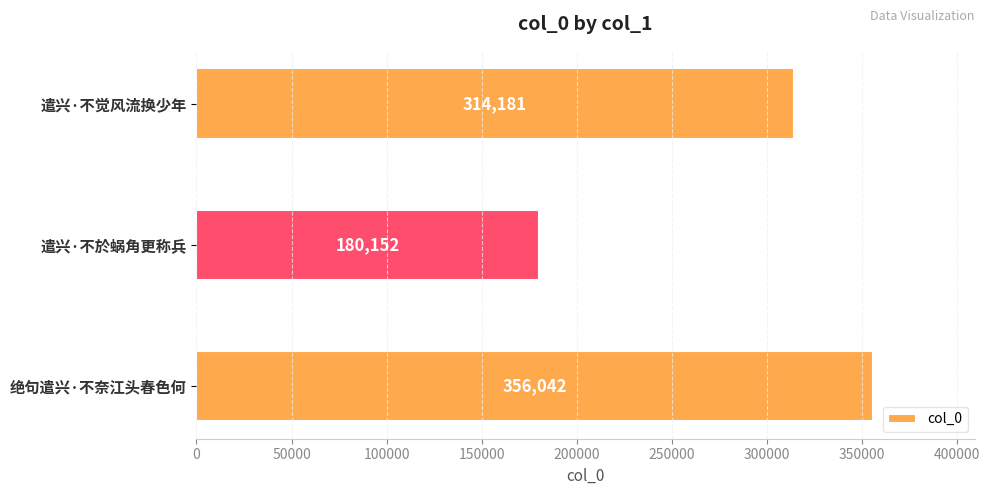

Reading bottom to top, what are all the values shown in this chart?

绝句遣兴·不奈江头春色何=356042	遣兴·不於蜗角更称兵=180152	遣兴·不觉风流换少年=314181